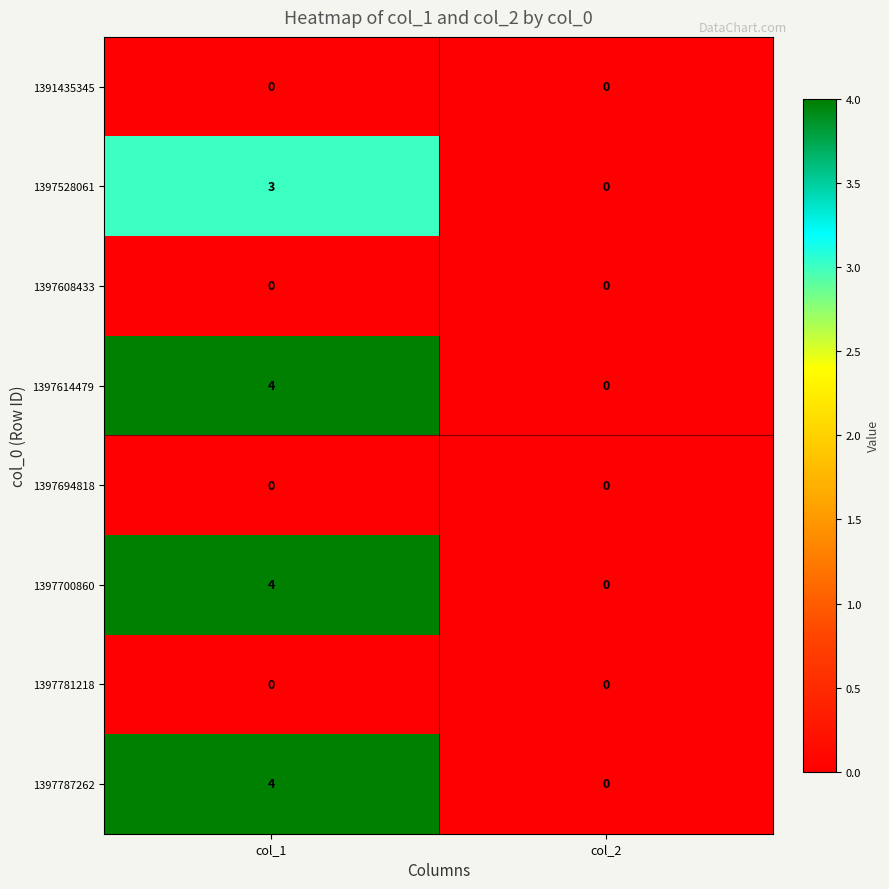

At which label is 1397528061 closest to 1?

col_2